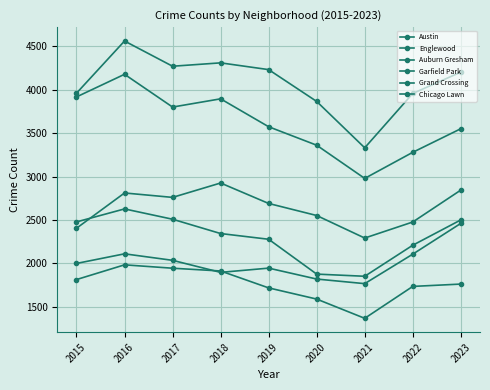

At which label does Auburn Gresham reach its minimum?

2021